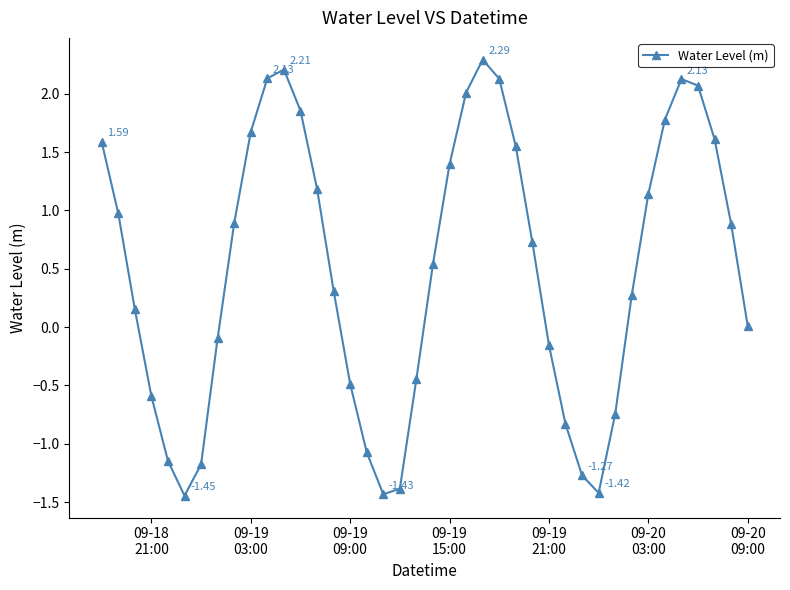

How many points are lower than both their immediate neighbors (excluding endpoints)?

3